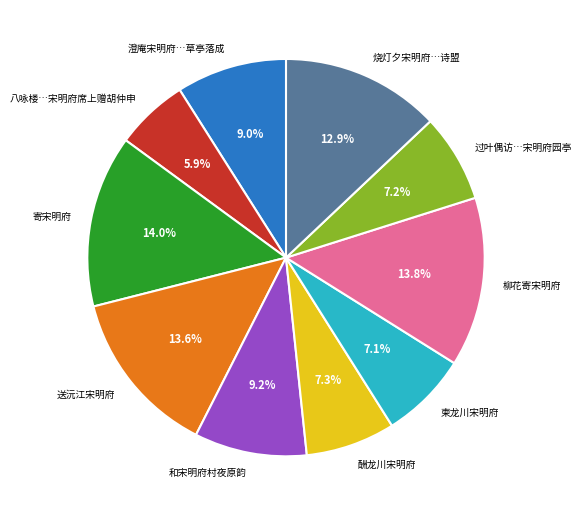

To the nearest percent, what is the average slice percentage?

10%